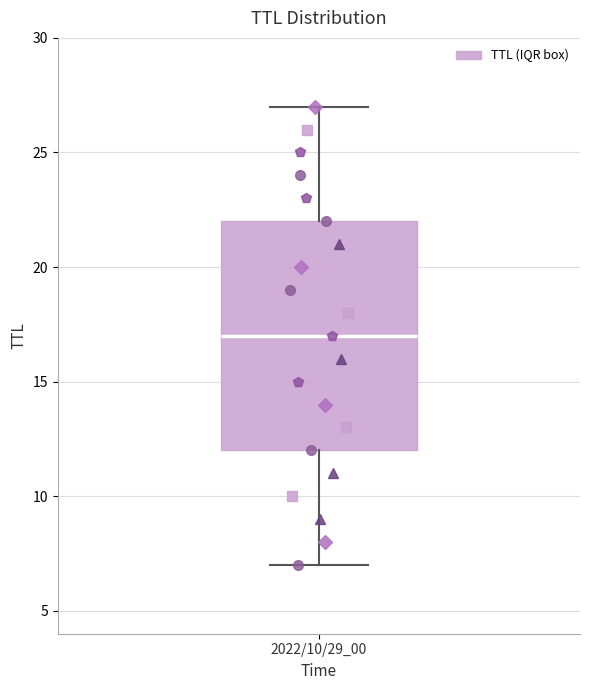

Where does the lower whisker of the box for 2022/10/29_00 end on the y-axis? The values are not printed on the chart, so give them approximately, as read against the axis.

7